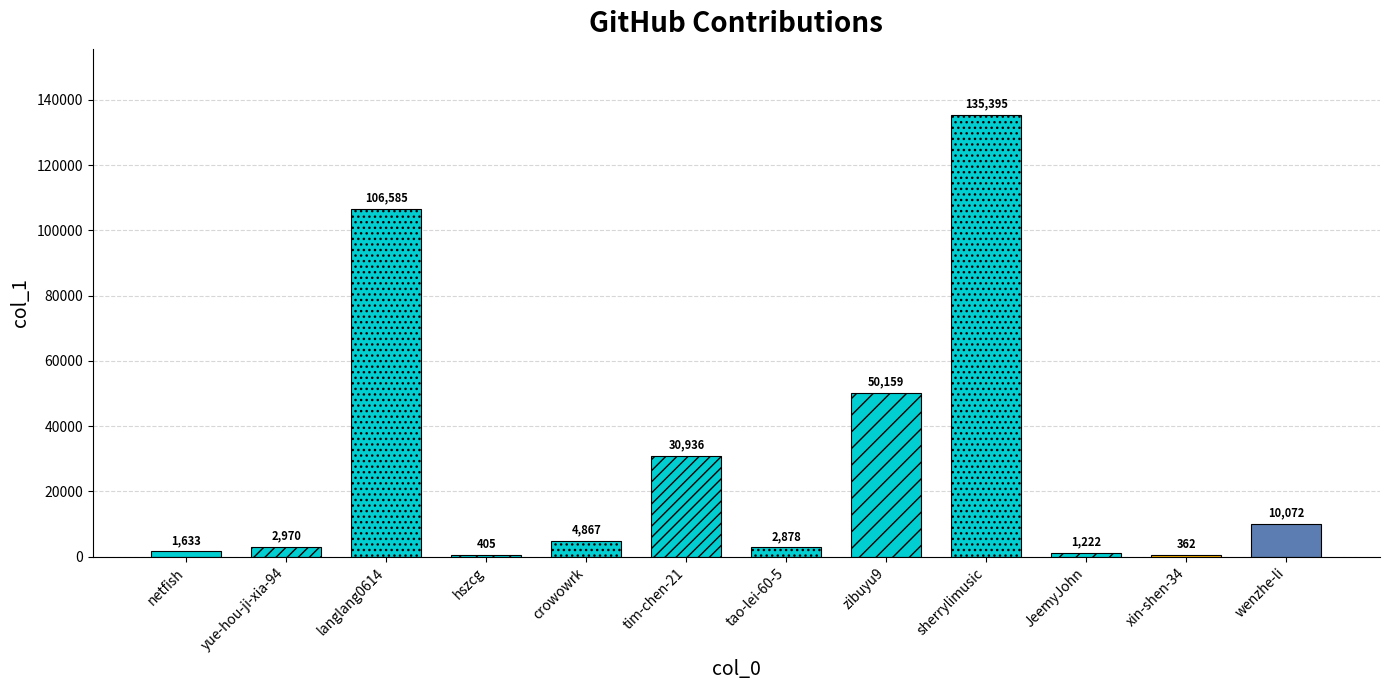

Does the chart contain any negative values?

No